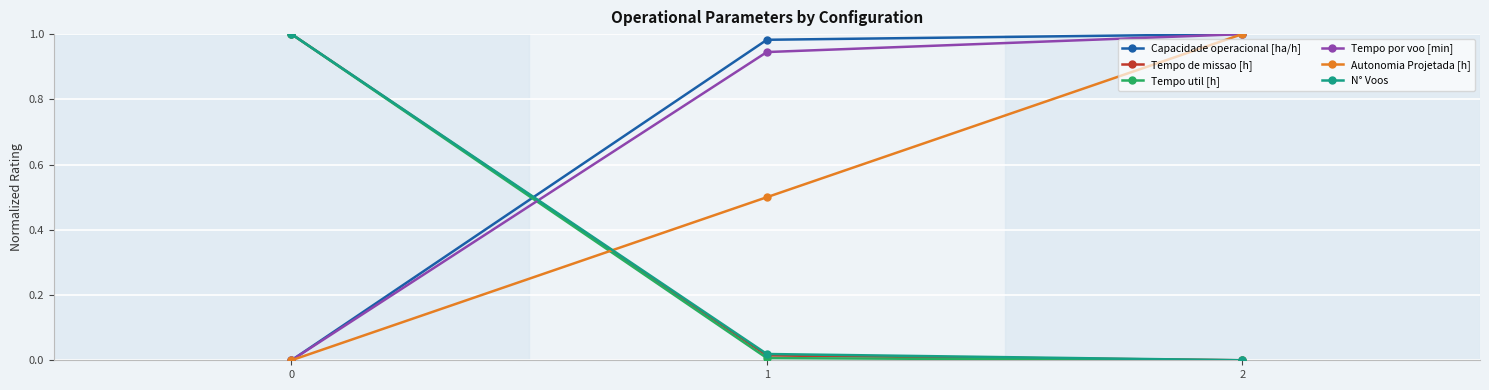

Does the chart display data point markers on the line(s)?

Yes